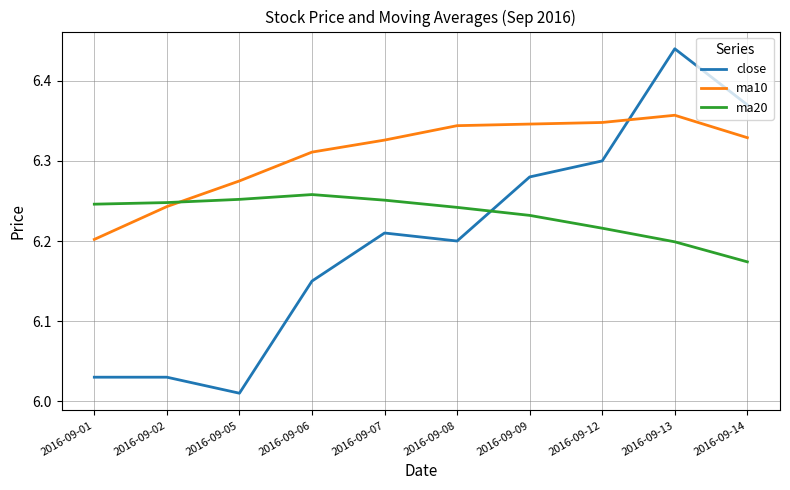

Count the ma20 values in the range 6 to 7.

10